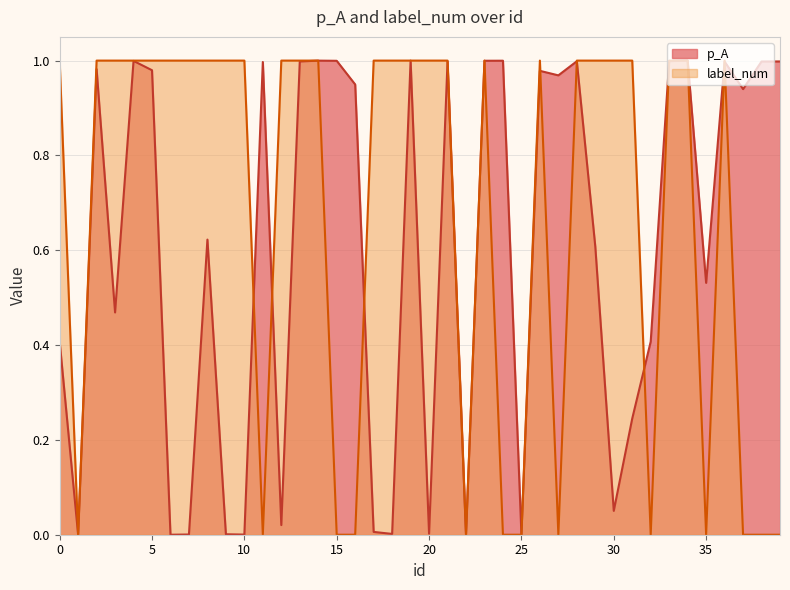

Which series has the largest total across all categories?

label_num